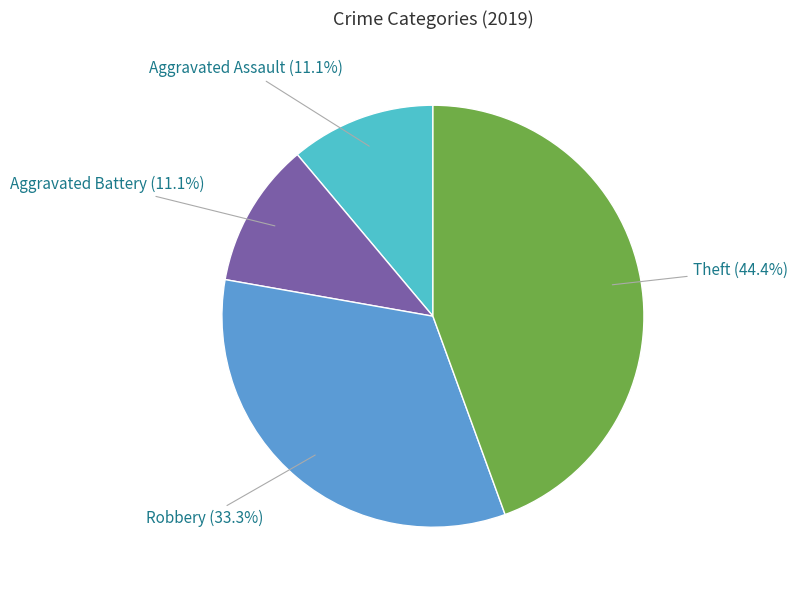

To the nearest percent, what is the combined percentage of Theft and Aggravated Assault?

56%